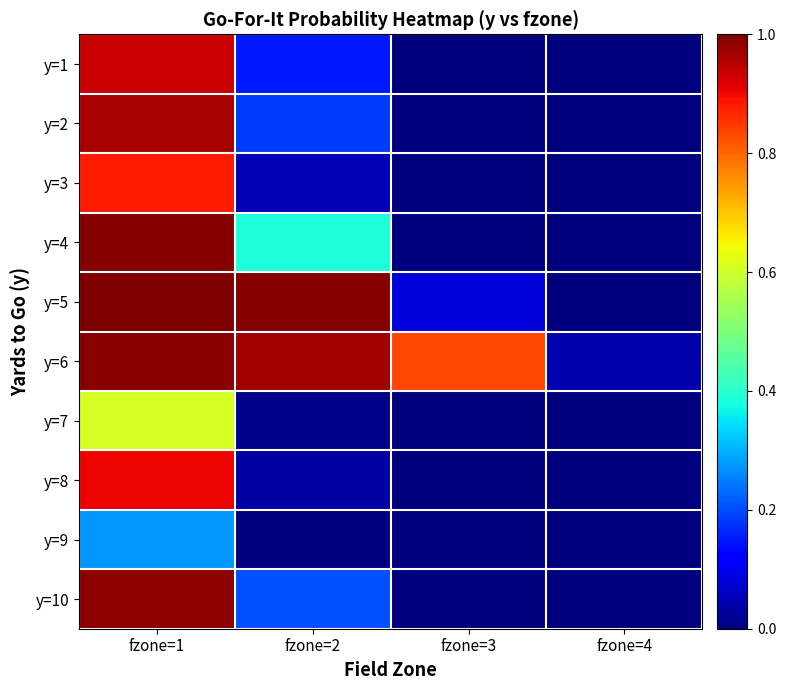

Rank the series by their maximum value, from lowest to highest.

y=9, y=7, y=3, y=8, y=1, y=2, y=10, y=6, y=4, y=5